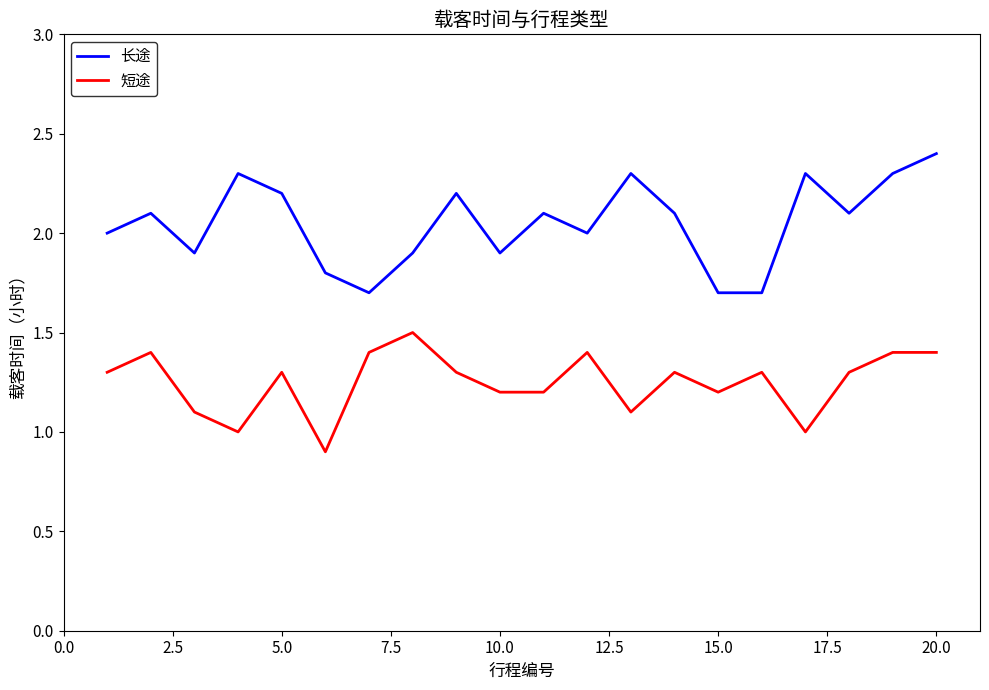

Rank the series by their average value, from lowest to highest.

短途, 长途